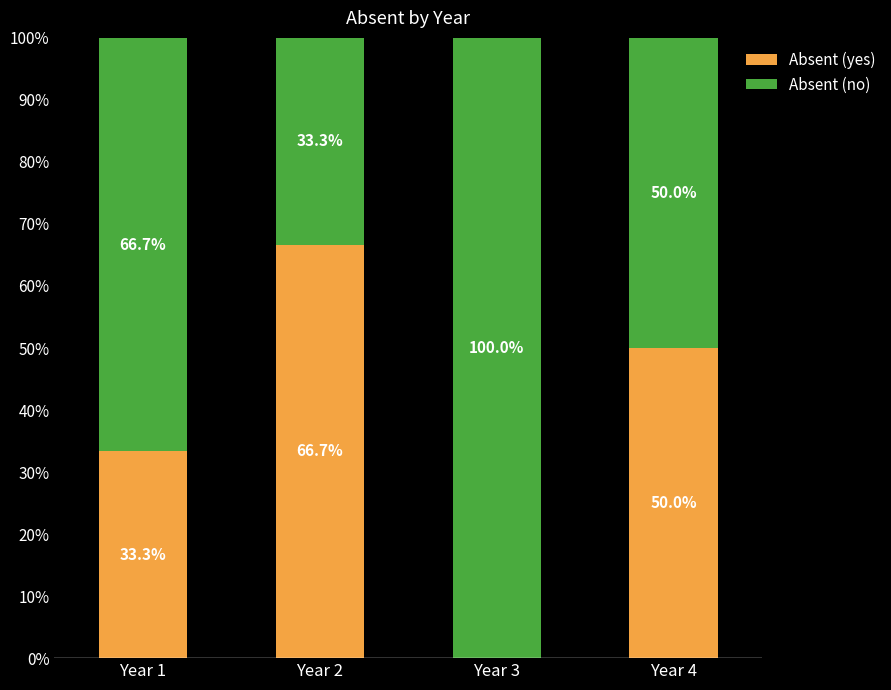

Are the bars grouped side by side (vs. stacked)?

No